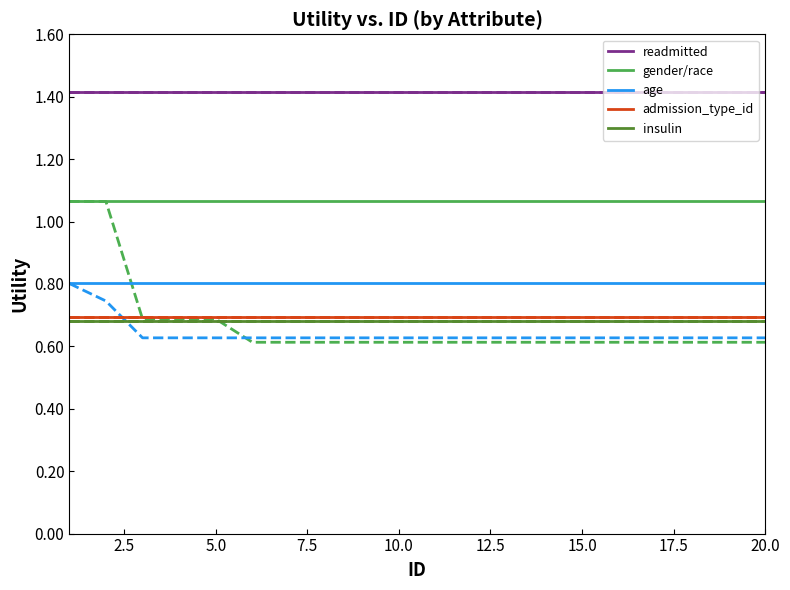

Reading left to right, extract all data points from this chart.

readmitted: 1.4	1.4
gender/race: 1.1	1.1
age: 0.8	0.8
admission_type_id: 0.7	0.7
insulin: 0.7	0.7